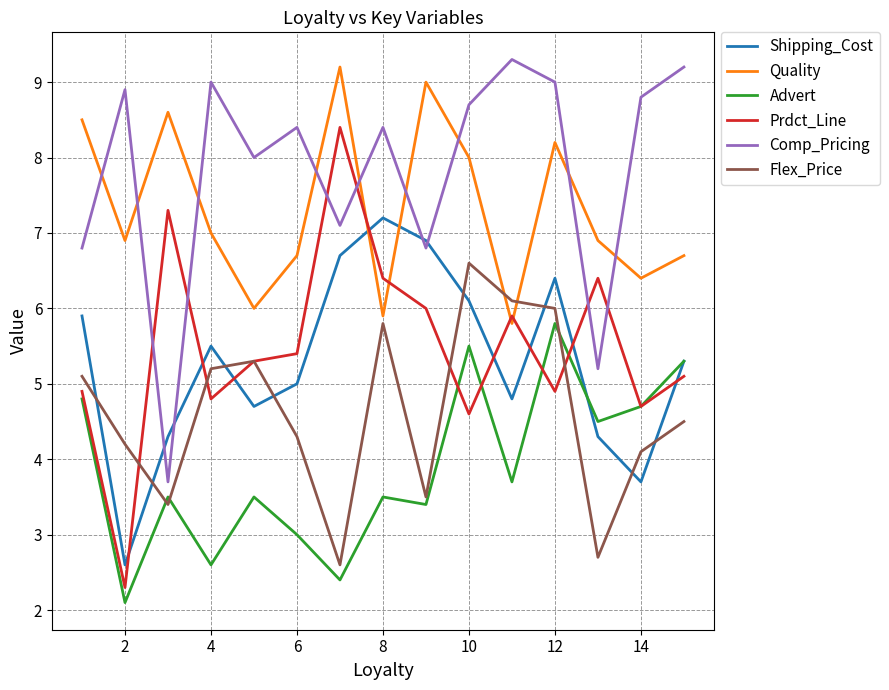

Which series has the largest total across all categories?

Comp_Pricing